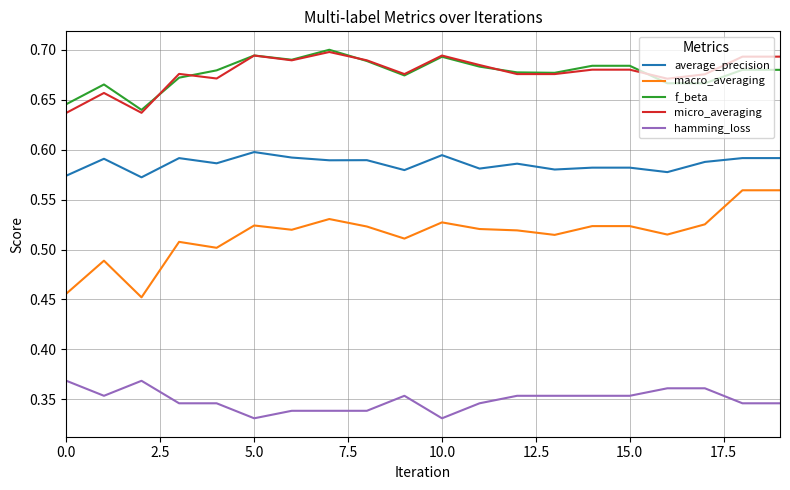

True or false: macro_averaging and average_precision intersect in this chart.

False